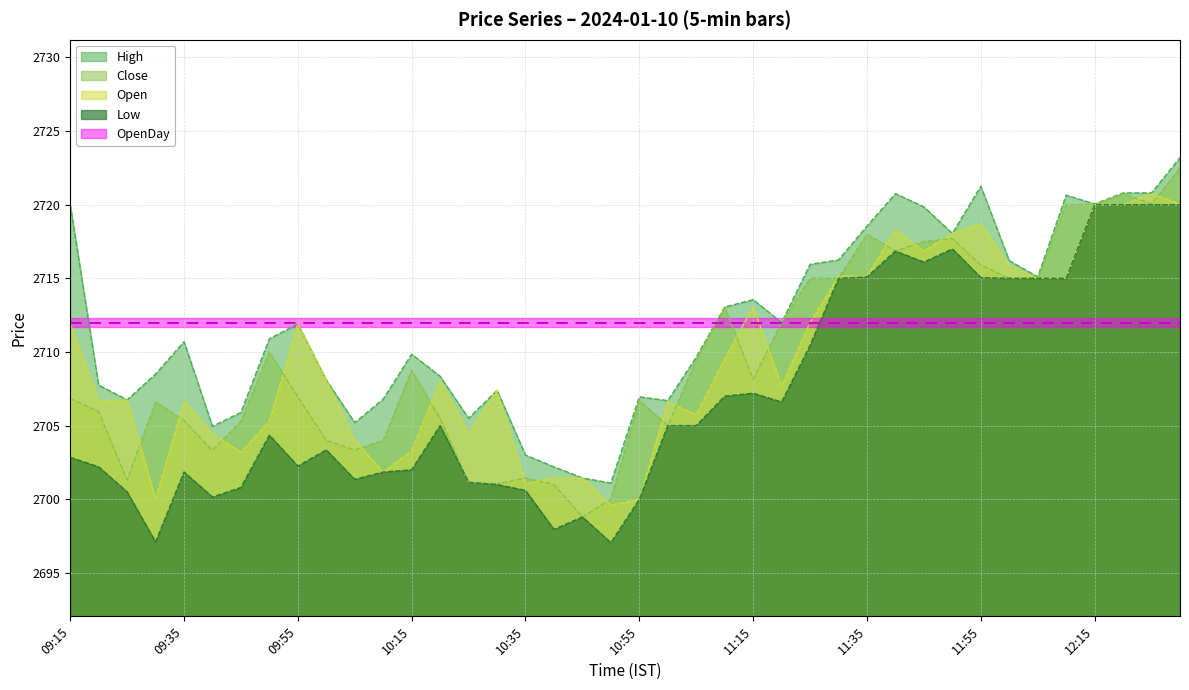

Reading right to left, extract all data points from this chart.

High: 12:30=2723.2	12:25=2720.8	12:20=2720.8	12:15=2720.1	12:10=2720.7	12:05=2715.1	12:00=2716.2	11:55=2721.2	11:50=2718.1	11:45=2719.8	11:40=2720.8	11:35=2718.6	11:30=2716.2	11:25=2715.9	11:20=2712.0	11:15=2713.6	11:10=2713.1	11:05=2709.7	11:00=2706.7	10:55=2706.9	10:50=2701.1	10:45=2701.4	10:40=2702.2	10:35=2703.0	10:30=2707.4	10:25=2705.5	10:20=2708.3	10:15=2709.8	10:10=2706.8	10:05=2705.2	10:00=2708.1	09:55=2711.9	09:50=2710.9	09:45=2705.9	09:40=2704.9	09:35=2710.7	09:30=2708.5	09:25=2706.8	09:20=2707.8	09:15=2720.0
Close: 12:30=2722.5	12:25=2720.1	12:20=2720.8	12:15=2720.0	12:10=2720.0	12:05=2715.0	12:00=2715.0	11:55=2715.9	11:50=2717.7	11:45=2717.5	11:40=2716.8	11:35=2718.0	11:30=2715.0	11:25=2715.0	11:20=2712.0	11:15=2708.2	11:10=2713.1	11:05=2709.4	11:00=2705.0	10:55=2706.7	10:50=2700.0	10:45=2698.8	10:40=2701.0	10:35=2701.4	10:30=2701.1	10:25=2701.2	10:20=2705.5	10:15=2708.8	10:10=2704.0	10:05=2703.3	10:00=2704.0	09:55=2706.9	09:50=2710.0	09:45=2705.3	09:40=2703.3	09:35=2705.3	09:30=2706.6	09:25=2701.3	09:20=2705.9	09:15=2706.8
Open: 12:30=2720.1	12:25=2720.8	12:20=2720.0	12:15=2720.0	12:10=2715.0	12:05=2715.0	12:00=2715.8	11:55=2718.7	11:50=2718.1	11:45=2716.8	11:40=2718.3	11:35=2715.2	11:30=2715.2	11:25=2712.0	11:20=2707.7	11:15=2713.1	11:10=2709.6	11:05=2705.8	11:00=2706.6	10:55=2700.0	10:50=2699.6	10:45=2701.4	10:40=2701.4	10:35=2701.1	10:30=2707.4	10:25=2704.5	10:20=2708.1	10:15=2703.3	10:10=2701.8	10:05=2704.0	10:00=2708.1	09:55=2711.9	09:50=2705.3	09:45=2703.2	09:40=2704.4	09:35=2706.7	09:30=2700.0	09:25=2706.8	09:20=2706.7	09:15=2711.9
Low: 12:30=2720.0	12:25=2720.0	12:20=2720.0	12:15=2720.0	12:10=2715.0	12:05=2715.0	12:00=2715.0	11:55=2715.1	11:50=2717.0	11:45=2716.1	11:40=2716.8	11:35=2715.1	11:30=2715.0	11:25=2710.4	11:20=2706.6	11:15=2707.2	11:10=2707.0	11:05=2705.0	11:00=2705.0	10:55=2700.0	10:50=2697.1	10:45=2698.8	10:40=2697.9	10:35=2700.6	10:30=2701.0	10:25=2701.2	10:20=2705.0	10:15=2702.0	10:10=2701.8	10:05=2701.3	10:00=2703.3	09:55=2702.2	09:50=2704.3	09:45=2700.8	09:40=2700.2	09:35=2701.8	09:30=2697.1	09:25=2700.5	09:20=2702.2	09:15=2702.8